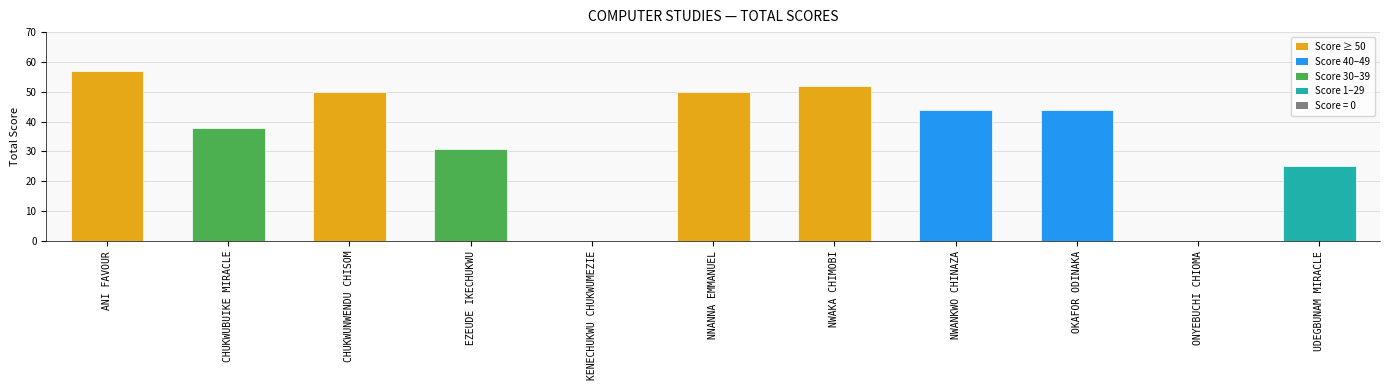

Reading left to right, transcribe all the data shown in this chart.

57	38	50	31	0	50	52	44	44	0	25